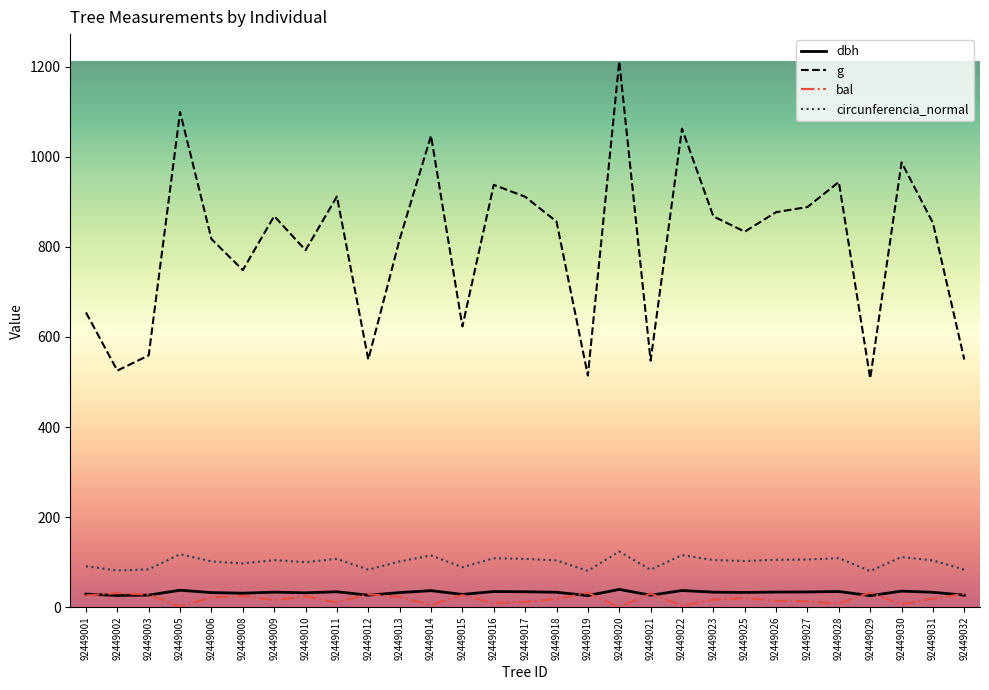

True or false: circunferencia_normal has more than 1 points higher than both neighbors.

True